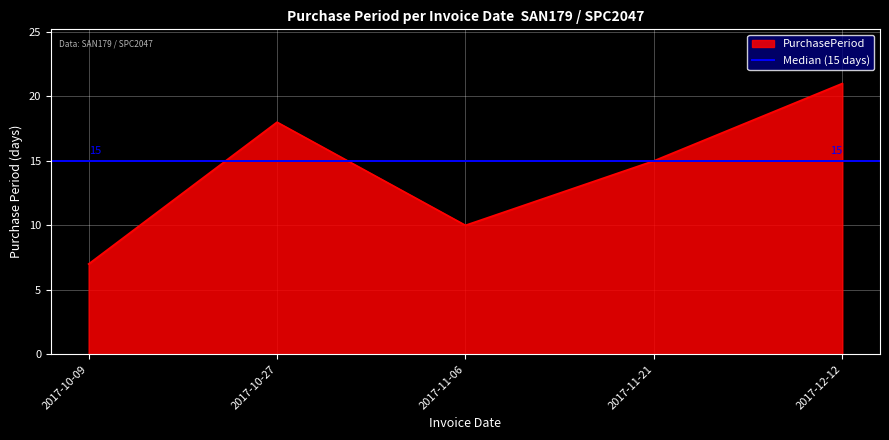

What is the smallest value displayed?

7